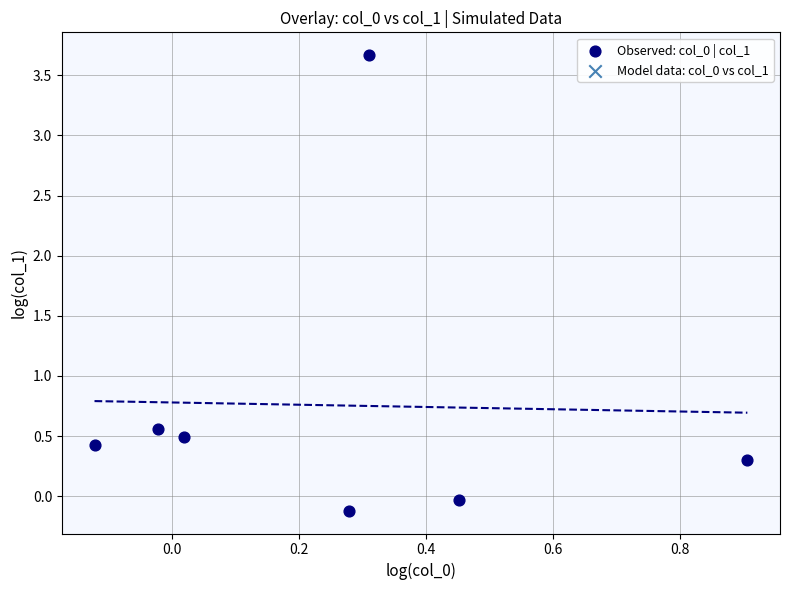

What is the average Y value?

0.8